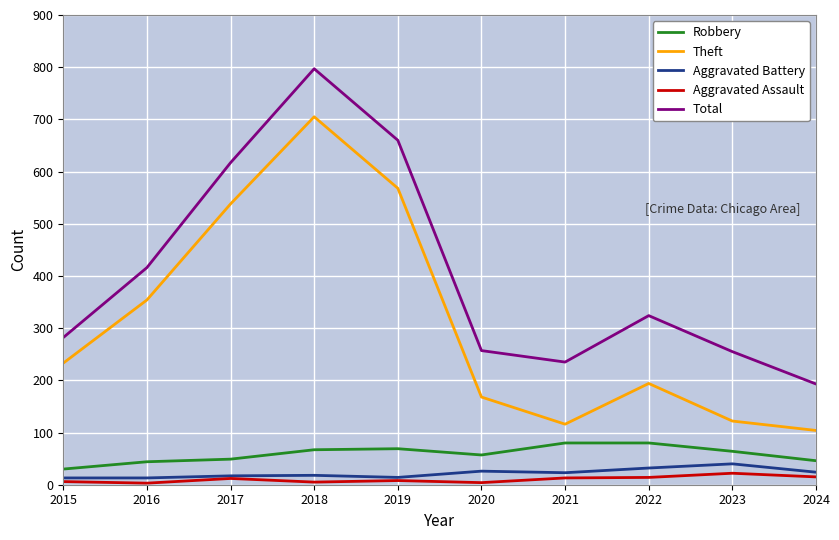

The Aggravated Assault series shows 8 at 2019. True or false?

True